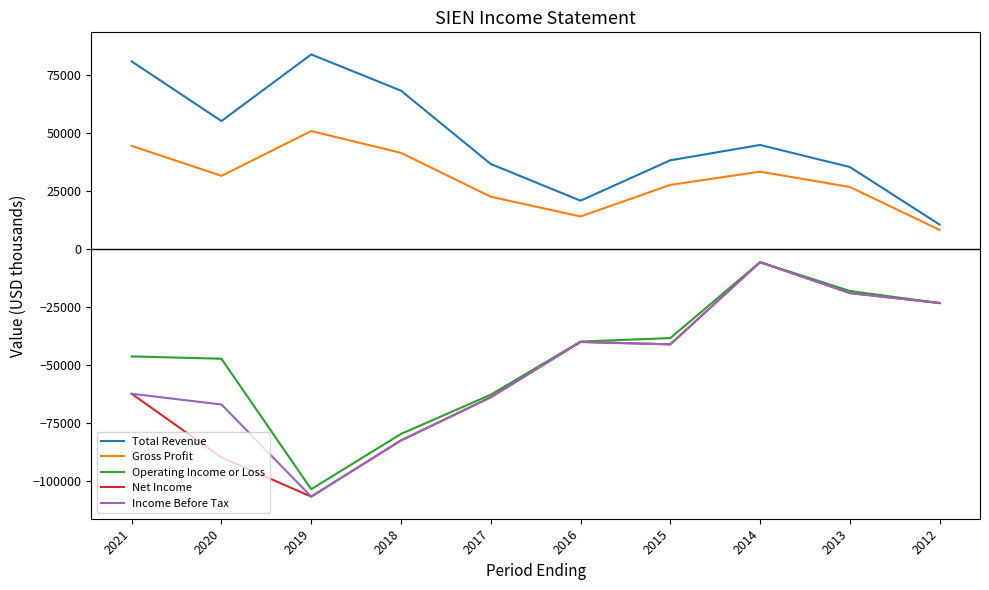

Which series has the largest total across all categories?

Total Revenue